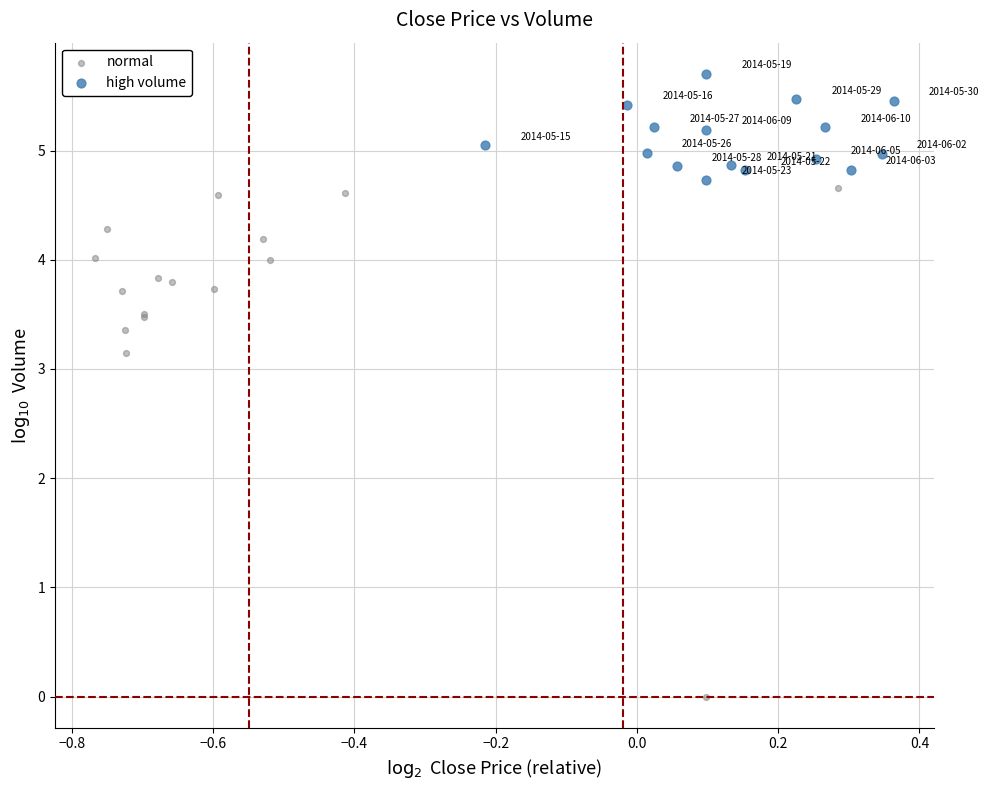

Which series contains the lowest Y value?

normal